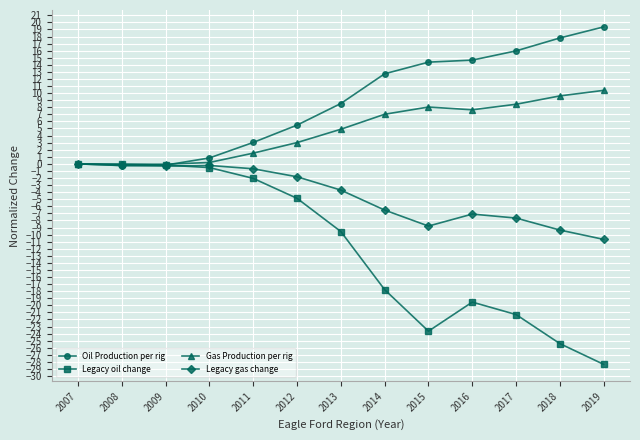

Is the value of Gas Production per rig at 2012 greater than the value of Legacy gas change at 2012?

Yes